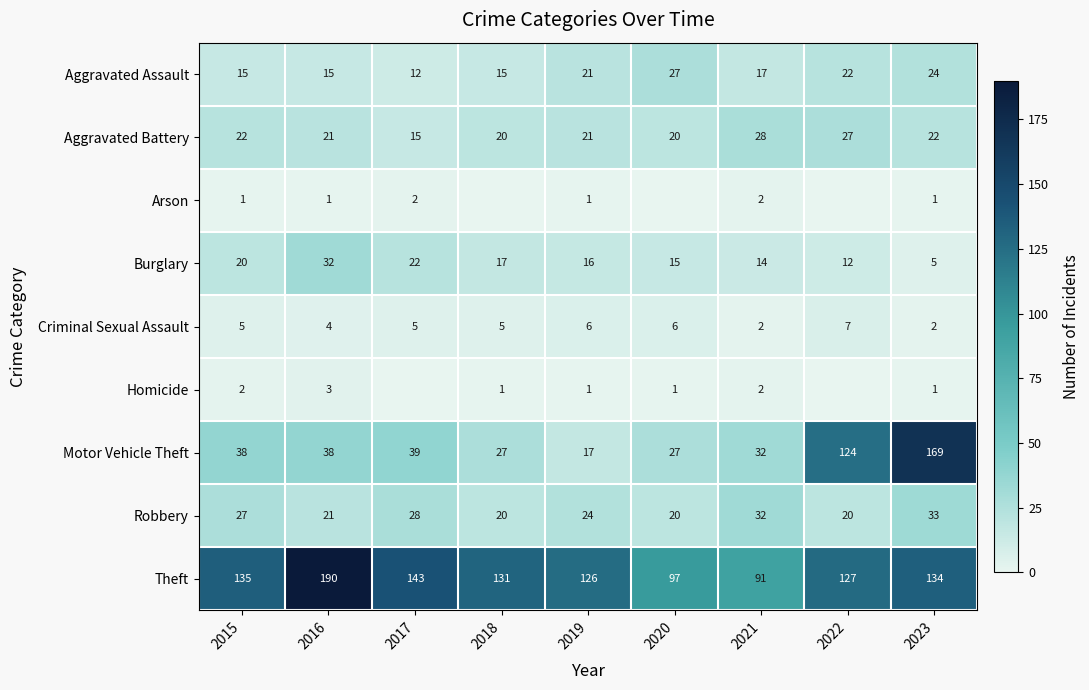

At which category does the chart reach its peak across all series?

2016